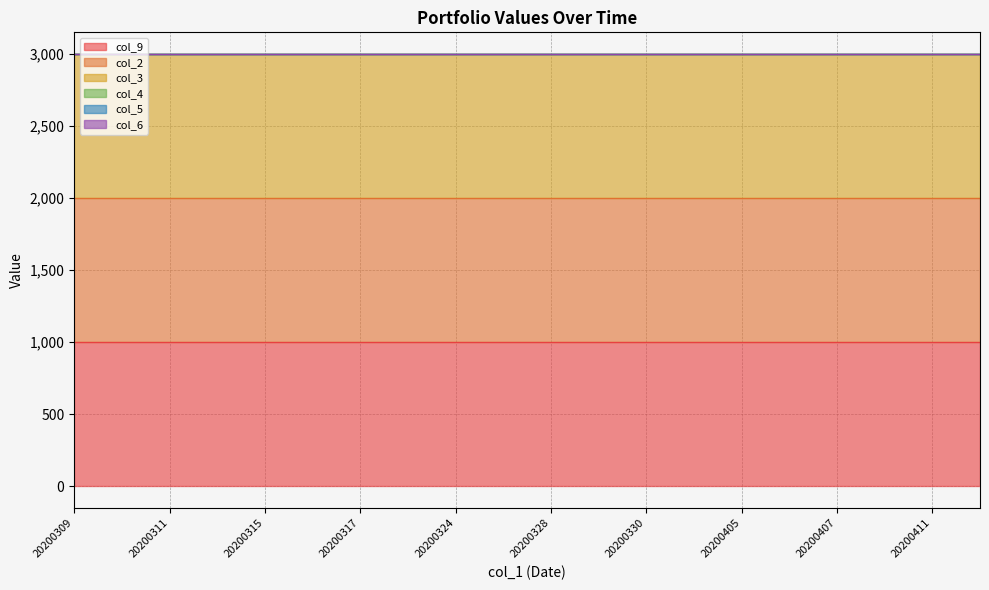

True or false: col_9 and col_6 intersect in this chart.

False